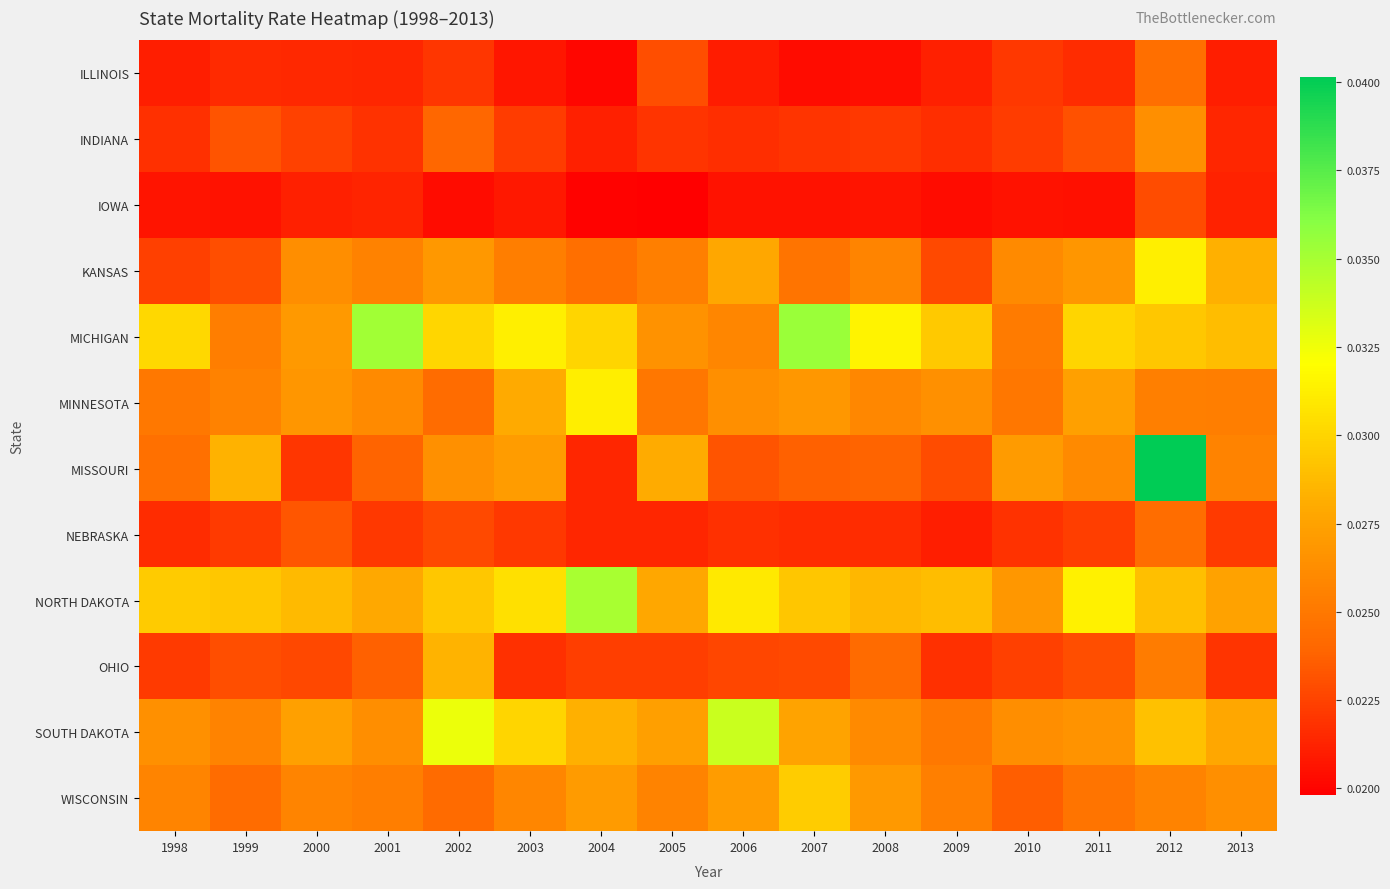

At 1998, list the series in order from largest to smallest.

MICHIGAN, NORTH DAKOTA, SOUTH DAKOTA, WISCONSIN, MINNESOTA, MISSOURI, KANSAS, OHIO, INDIANA, NEBRASKA, ILLINOIS, IOWA